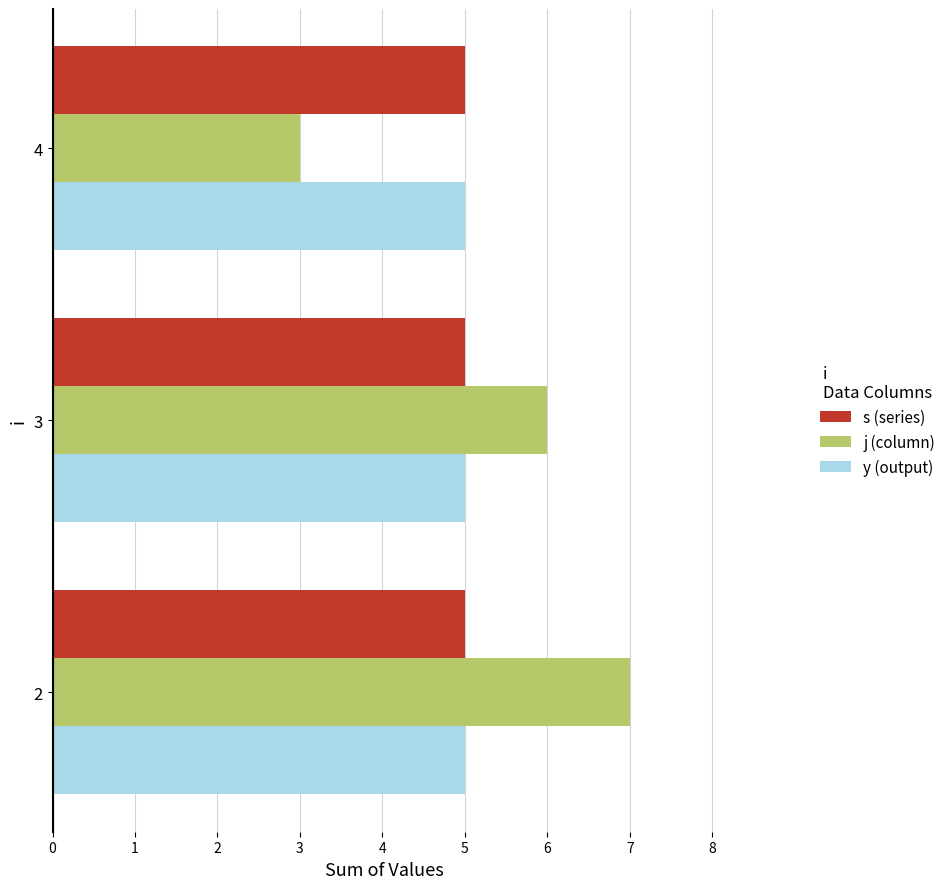

What are all the series names shown in the legend?

s (series), j (column), y (output)